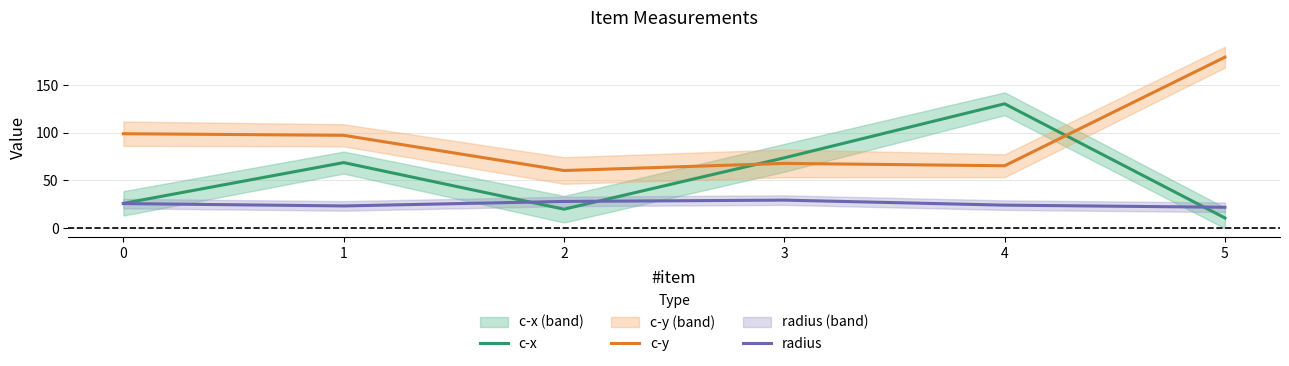

Is this an area chart (filled region under the line)?

No